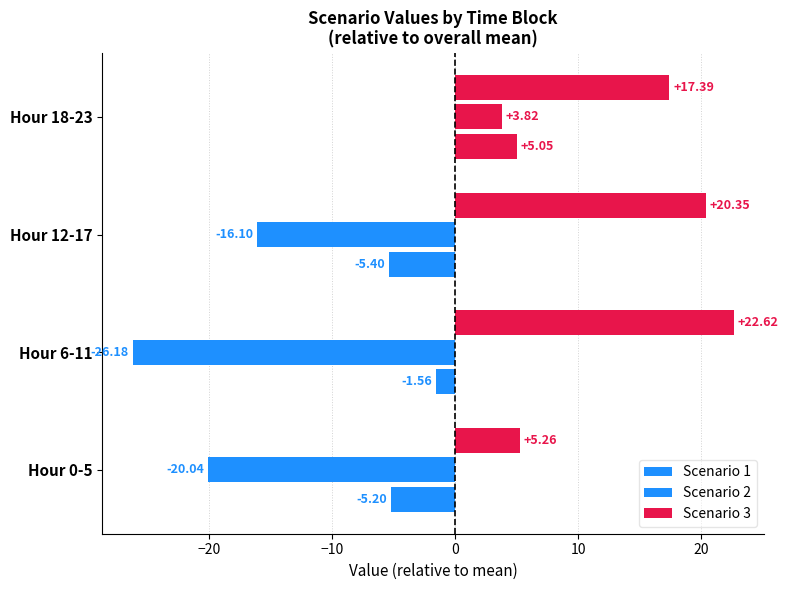

Which series has the largest total across all categories?

Scenario 3